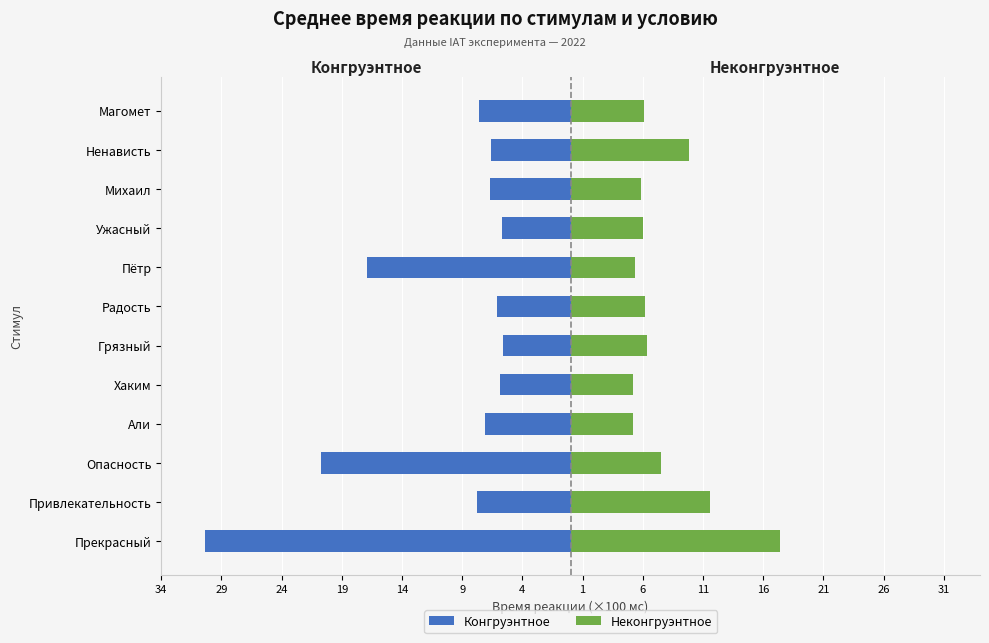

How many bars are there in total?

24